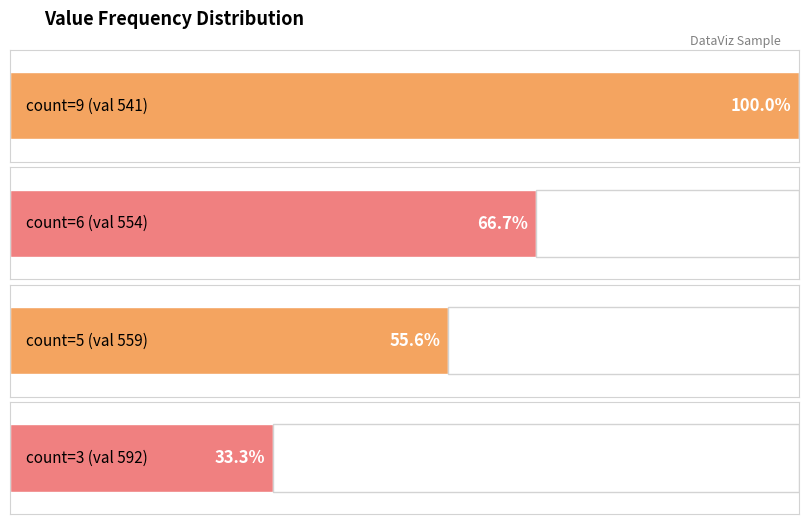

Where is the data nearest to the value 5?

559